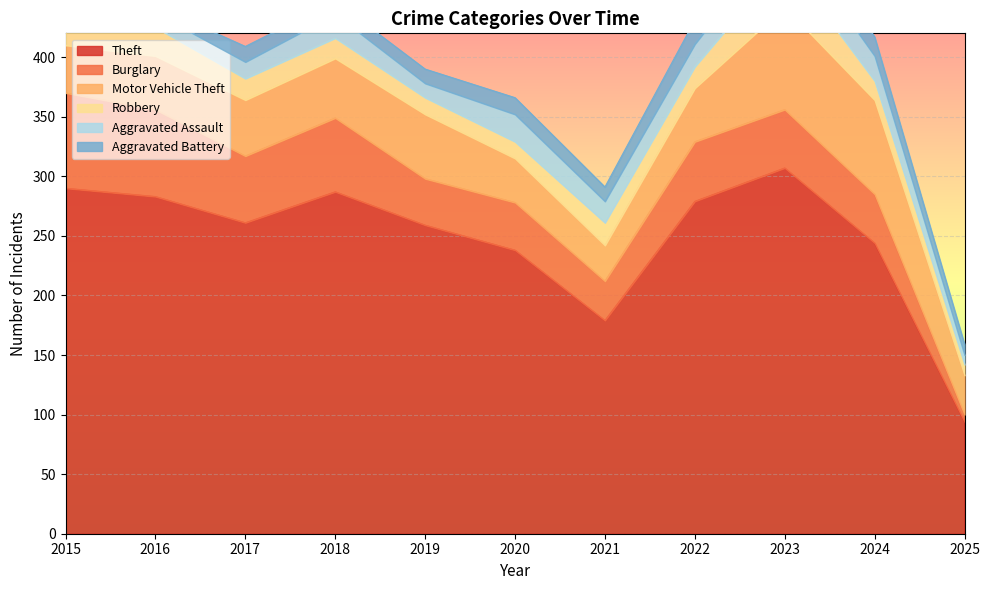

Is it true that Burglary equals 80 at 2015?

True